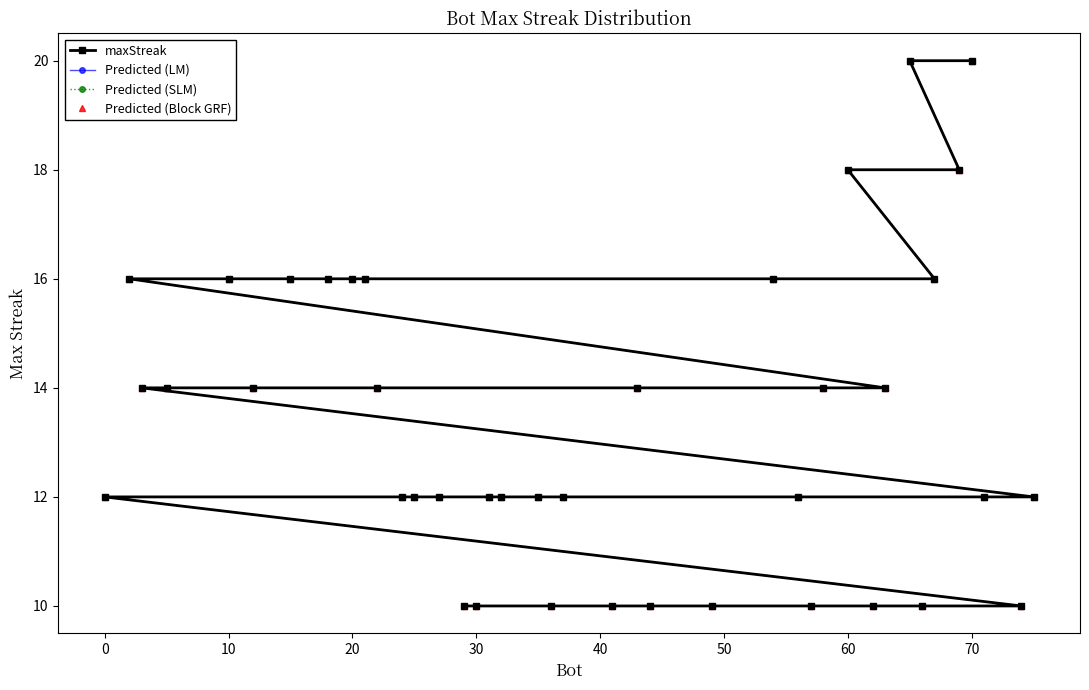

How many values in the Predicted (SLM) series exceed 12?

19